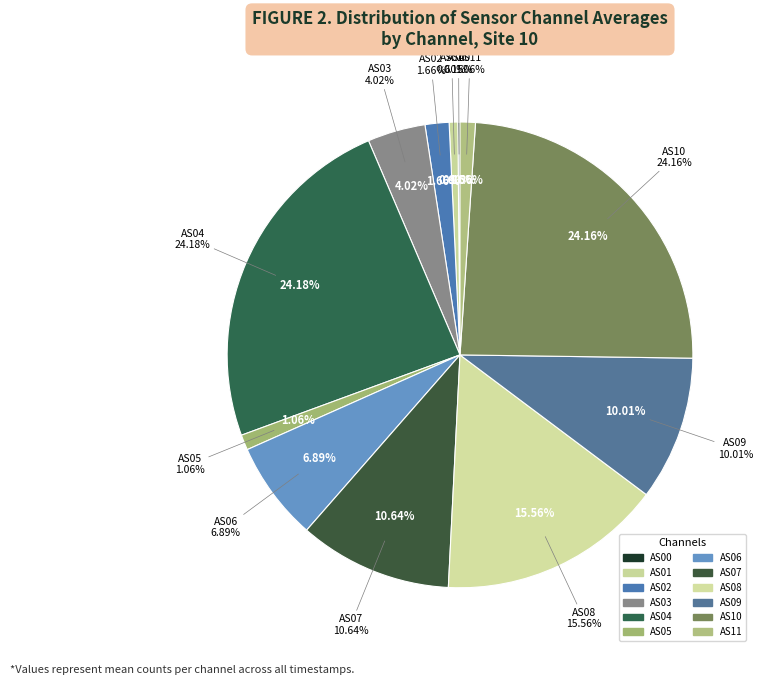

Count the number of slices in the pie.

12